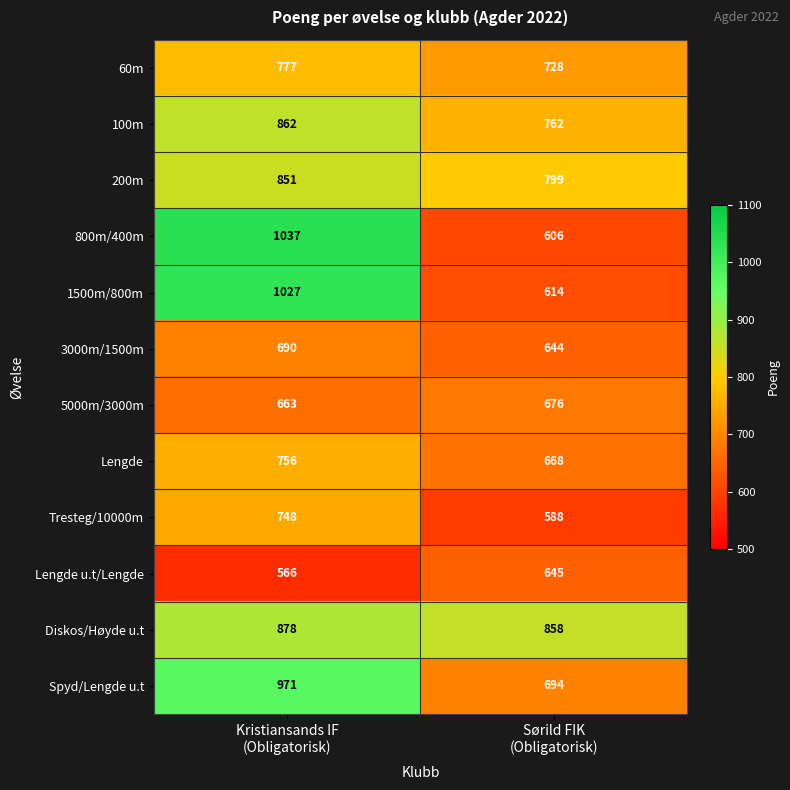

Which series has the largest range (max minus min)?

800m/400m